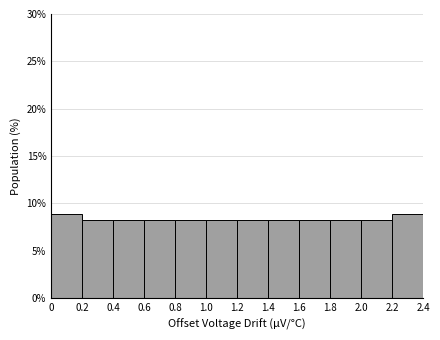

How tall is the bar that spans 0.6 to 0.8 on the x-axis? The values are not printed on the chart, so give them approximately, as read against the axis.

8